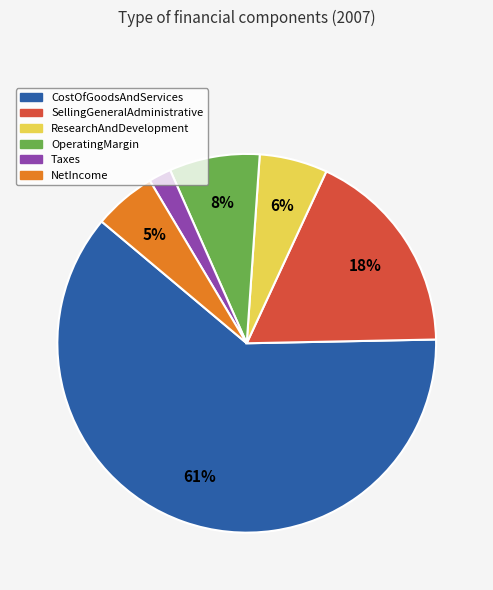

Which slice is the largest?

CostOfGoodsAndServices